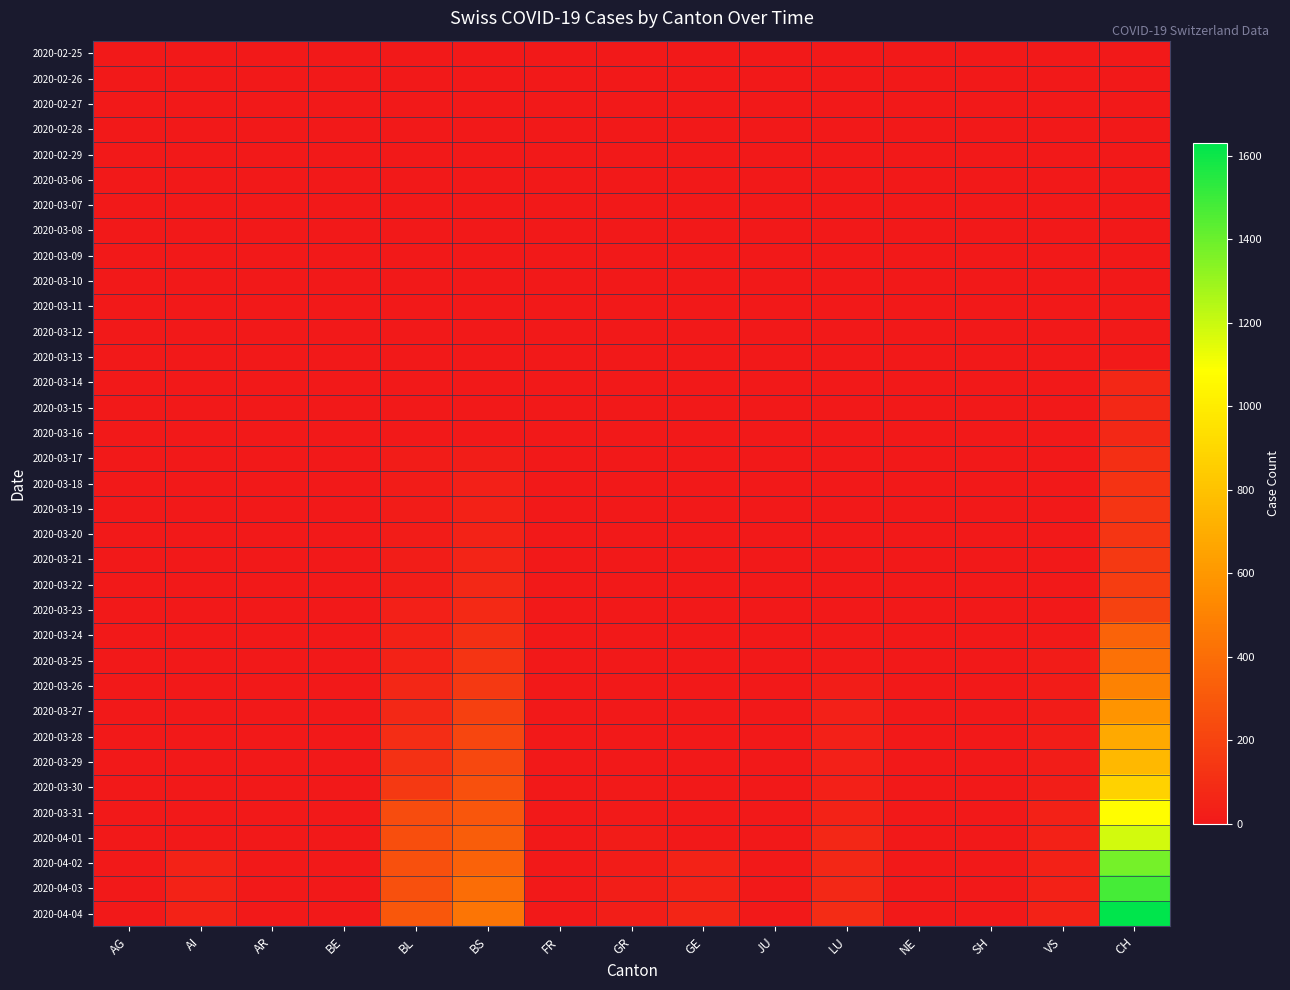

Reading right to left, list all the values displayed in this chart.

2020-02-25: CH=0	VS=0	SH=0	NE=0	LU=0	JU=0	GE=0	GR=0	FR=0	BS=0	BL=0	BE=0	AR=0	AI=0	AG=0
2020-02-26: CH=0	VS=0	SH=0	NE=0	LU=0	JU=0	GE=0	GR=0	FR=0	BS=0	BL=0	BE=0	AR=0	AI=0	AG=0
2020-02-27: CH=0	VS=0	SH=0	NE=0	LU=0	JU=0	GE=0	GR=0	FR=0	BS=0	BL=0	BE=0	AR=0	AI=0	AG=0
2020-02-28: CH=0	VS=0	SH=0	NE=0	LU=0	JU=0	GE=0	GR=0	FR=0	BS=0	BL=0	BE=0	AR=0	AI=0	AG=0
2020-02-29: CH=0	VS=0	SH=0	NE=0	LU=0	JU=0	GE=0	GR=0	FR=0	BS=0	BL=0	BE=0	AR=0	AI=0	AG=0
2020-03-06: CH=1	VS=0	SH=0	NE=0	LU=0	JU=0	GE=0	GR=0	FR=0	BS=0	BL=0	BE=0	AR=0	AI=0	AG=1
2020-03-07: CH=1	VS=0	SH=0	NE=0	LU=0	JU=0	GE=0	GR=0	FR=0	BS=0	BL=0	BE=0	AR=0	AI=0	AG=0
2020-03-08: CH=1	VS=0	SH=0	NE=0	LU=0	JU=0	GE=0	GR=0	FR=0	BS=0	BL=0	BE=0	AR=0	AI=0	AG=0
2020-03-09: CH=3	VS=0	SH=0	NE=0	LU=0	JU=0	GE=0	GR=0	FR=0	BS=0	BL=1	BE=0	AR=0	AI=0	AG=2
2020-03-10: CH=4	VS=0	SH=0	NE=0	LU=0	JU=0	GE=0	GR=0	FR=0	BS=0	BL=2	BE=0	AR=0	AI=0	AG=2
2020-03-11: CH=8	VS=0	SH=0	NE=0	LU=0	JU=0	GE=0	GR=0	FR=0	BS=4	BL=2	BE=0	AR=0	AI=0	AG=2
2020-03-12: CH=9	VS=0	SH=0	NE=0	LU=0	JU=0	GE=0	GR=0	FR=0	BS=4	BL=2	BE=0	AR=0	AI=0	AG=3
2020-03-13: CH=9	VS=0	SH=0	NE=0	LU=0	JU=0	GE=0	GR=0	FR=0	BS=4	BL=2	BE=0	AR=0	AI=0	AG=3
2020-03-14: CH=70	VS=0	SH=0	NE=0	LU=0	JU=0	GE=0	GR=0	FR=0	BS=4	BL=2	BE=0	AR=0	AI=0	AG=0
2020-03-15: CH=73	VS=0	SH=0	NE=0	LU=0	JU=0	GE=0	GR=0	FR=0	BS=0	BL=5	BE=0	AR=0	AI=0	AG=0
2020-03-16: CH=74	VS=0	SH=0	NE=0	LU=0	JU=0	GE=0	GR=0	FR=0	BS=4	BL=5	BE=0	AR=0	AI=0	AG=4
2020-03-17: CH=105	VS=1	SH=0	NE=0	LU=0	JU=0	GE=0	GR=0	FR=0	BS=25	BL=13	BE=0	AR=0	AI=0	AG=4
2020-03-18: CH=123	VS=5	SH=0	NE=0	LU=0	JU=0	GE=0	GR=0	FR=0	BS=36	BL=16	BE=0	AR=0	AI=0	AG=4
2020-03-19: CH=134	VS=5	SH=0	NE=0	LU=0	JU=0	GE=0	GR=0	FR=0	BS=44	BL=16	BE=0	AR=0	AI=0	AG=0
2020-03-20: CH=140	VS=5	SH=0	NE=0	LU=0	JU=0	GE=0	GR=0	FR=0	BS=46	BL=18	BE=0	AR=0	AI=0	AG=0
2020-03-21: CH=155	VS=5	SH=0	NE=0	LU=0	JU=0	GE=0	GR=0	FR=0	BS=57	BL=21	BE=0	AR=0	AI=0	AG=0
2020-03-22: CH=173	VS=5	SH=0	NE=0	LU=0	JU=0	GE=0	GR=0	FR=0	BS=73	BL=21	BE=0	AR=0	AI=0	AG=0
2020-03-23: CH=194	VS=5	SH=0	NE=0	LU=0	JU=0	GE=0	GR=1	FR=0	BS=78	BL=35	BE=0	AR=0	AI=0	AG=0
2020-03-24: CH=355	VS=12	SH=0	NE=0	LU=10	JU=0	GE=0	GR=1	FR=0	BS=105	BL=40	BE=0	AR=0	AI=0	AG=0
2020-03-25: CH=414	VS=18	SH=0	NE=0	LU=10	JU=0	GE=0	GR=0	FR=0	BS=128	BL=46	BE=0	AR=0	AI=0	AG=0
2020-03-26: CH=499	VS=18	SH=0	NE=0	LU=20	JU=0	GE=0	GR=2	FR=0	BS=155	BL=65	BE=0	AR=0	AI=0	AG=0
2020-03-27: CH=584	VS=18	SH=0	NE=0	LU=32	JU=0	GE=0	GR=3	FR=0	BS=191	BL=76	BE=0	AR=0	AI=0	AG=0
2020-03-28: CH=683	VS=21	SH=0	NE=0	LU=33	JU=0	GE=0	GR=3	FR=0	BS=211	BL=100	BE=0	AR=0	AI=0	AG=0
2020-03-29: CH=752	VS=21	SH=0	NE=0	LU=33	JU=0	GE=0	GR=3	FR=0	BS=228	BL=115	BE=0	AR=0	AI=0	AG=0
2020-03-30: CH=877	VS=29	SH=0	NE=0	LU=33	JU=0	GE=0	GR=9	FR=0	BS=263	BL=158	BE=0	AR=0	AI=0	AG=0
2020-03-31: CH=1079	VS=39	SH=0	NE=0	LU=48	JU=0	GE=0	GR=11	FR=0	BS=292	BL=242	BE=0	AR=0	AI=0	AG=0
2020-04-01: CH=1183	VS=40	SH=0	NE=0	LU=65	JU=0	GE=0	GR=13	FR=0	BS=323	BL=249	BE=0	AR=0	AI=0	AG=0
2020-04-02: CH=1376	VS=41	SH=0	NE=0	LU=65	JU=0	GE=49	GR=13	FR=0	BS=350	BL=262	BE=0	AR=0	AI=46	AG=0
2020-04-03: CH=1479	VS=44	SH=0	NE=0	LU=75	JU=0	GE=50	GR=26	FR=0	BS=397	BL=266	BE=0	AR=0	AI=46	AG=0
2020-04-04: CH=1630	VS=46	SH=0	NE=0	LU=92	JU=0	GE=62	GR=26	FR=0	BS=434	BL=298	BE=0	AR=0	AI=49	AG=0